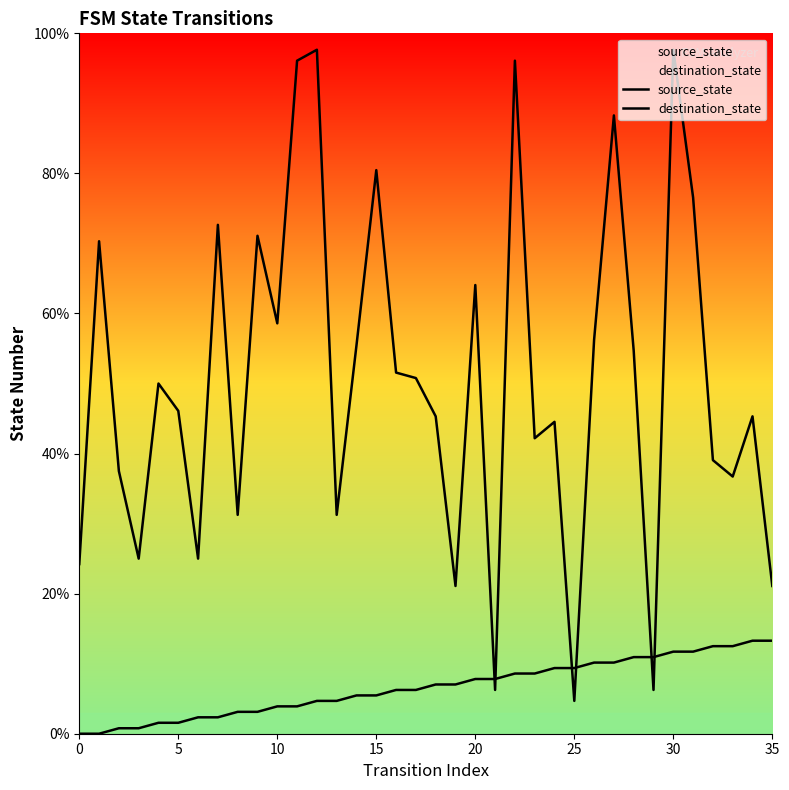

Which series reaches the minimum Y coordinate?

source_state